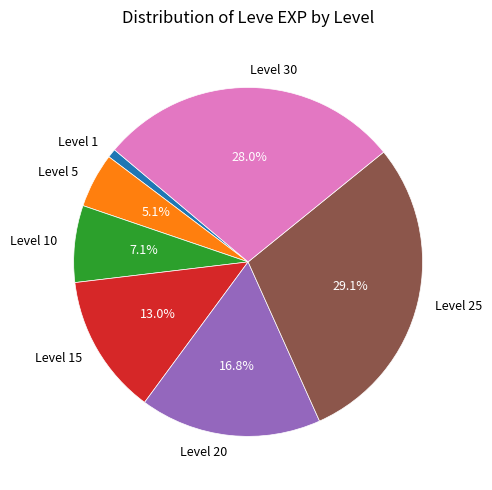

Between Level 10 and Level 20, which is larger?

Level 20